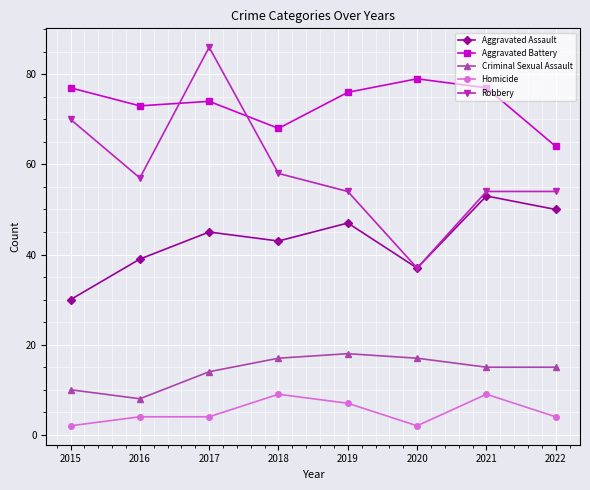

At 2021, list the series in order from smallest to largest.

Homicide, Criminal Sexual Assault, Aggravated Assault, Robbery, Aggravated Battery